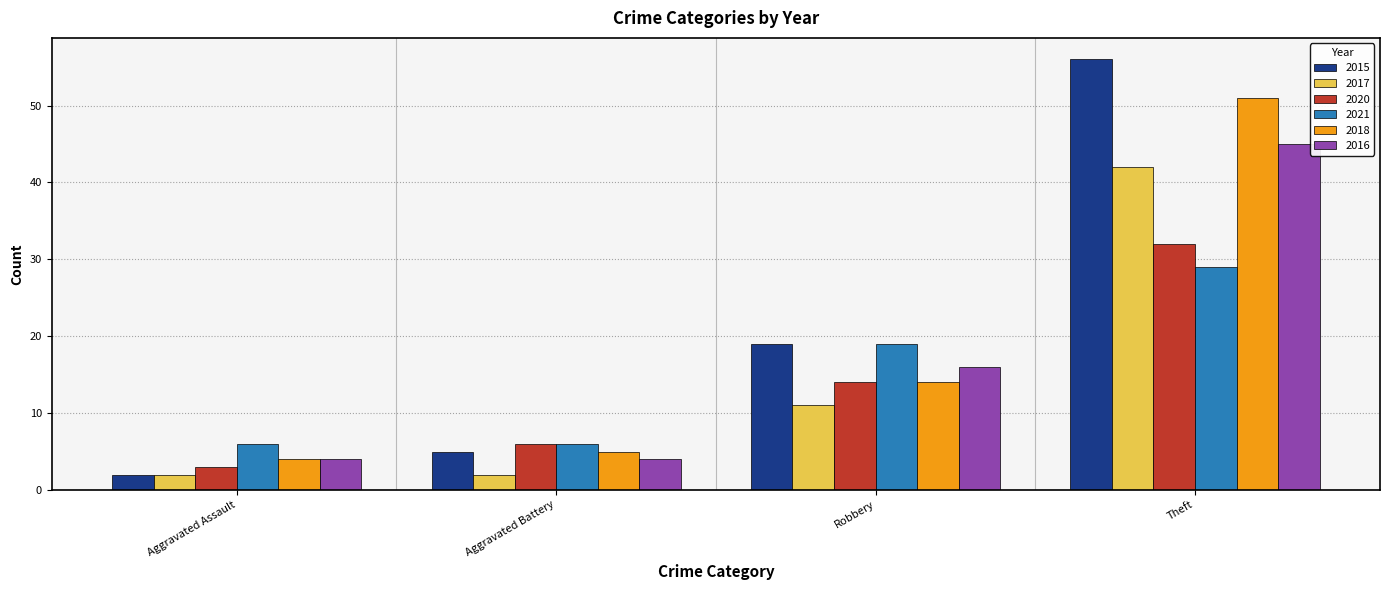

What value does the 2017 series have at Theft, to the nearest 5?

40